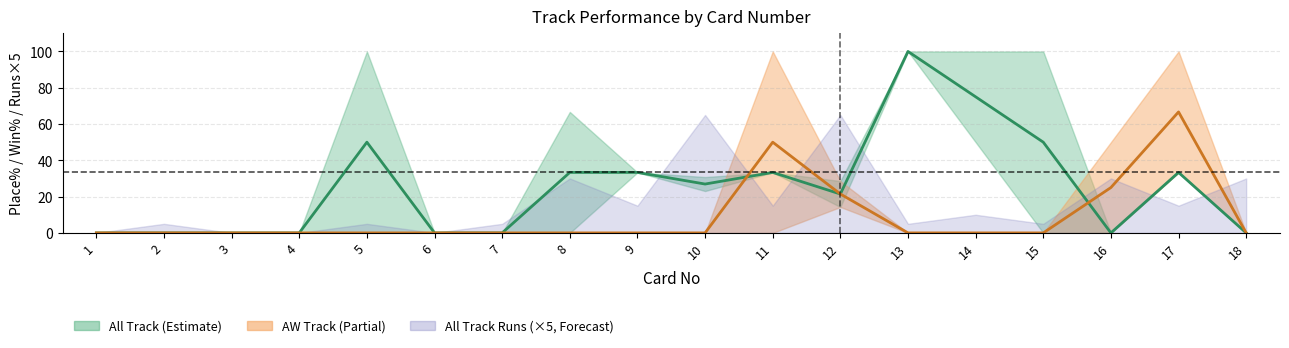

Where do All Track Runs and AW Track Place% first cross each other?

10 and 11